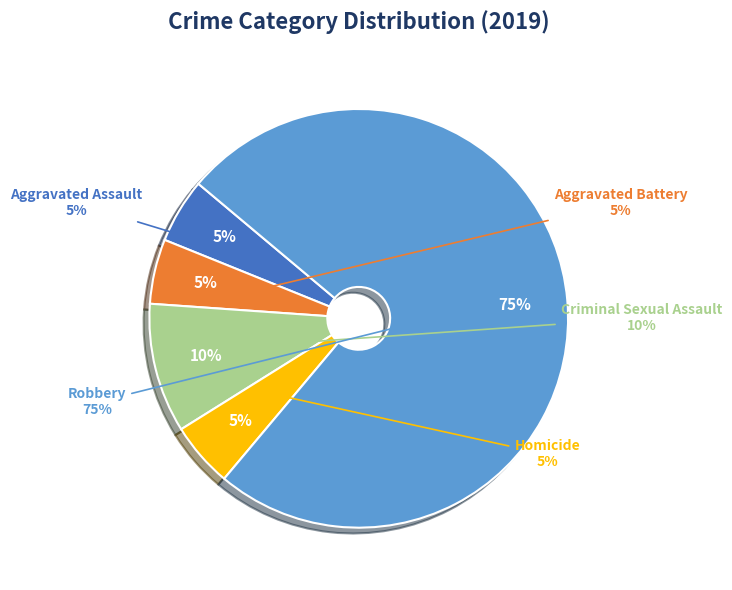

Rank the categories by value from highest to lowest.

Robbery, Criminal Sexual Assault, Aggravated Assault, Aggravated Battery, Homicide